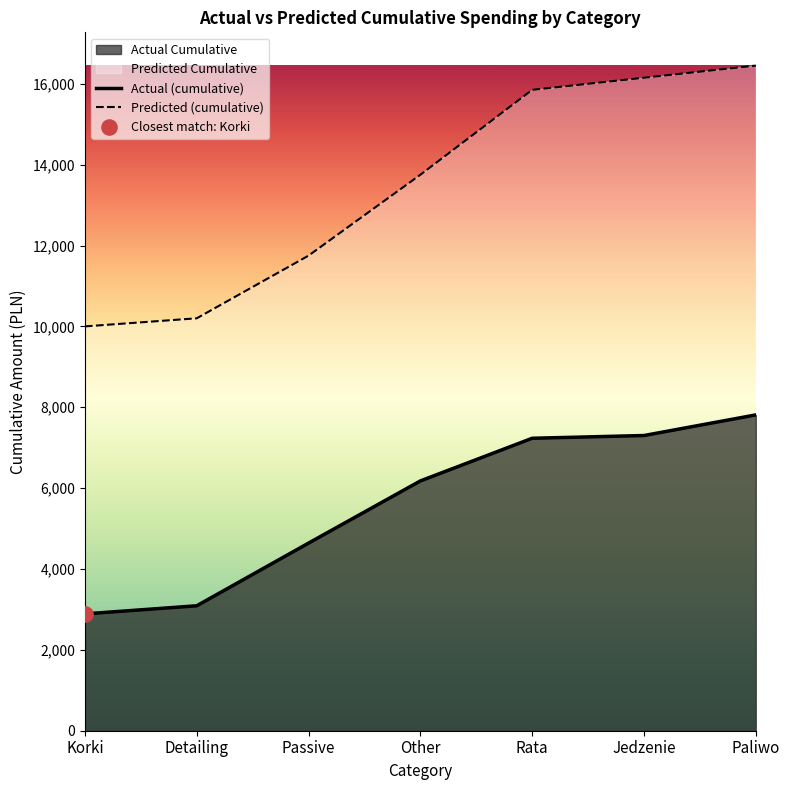

Which series has the largest total across all categories?

Predicted (cumulative)